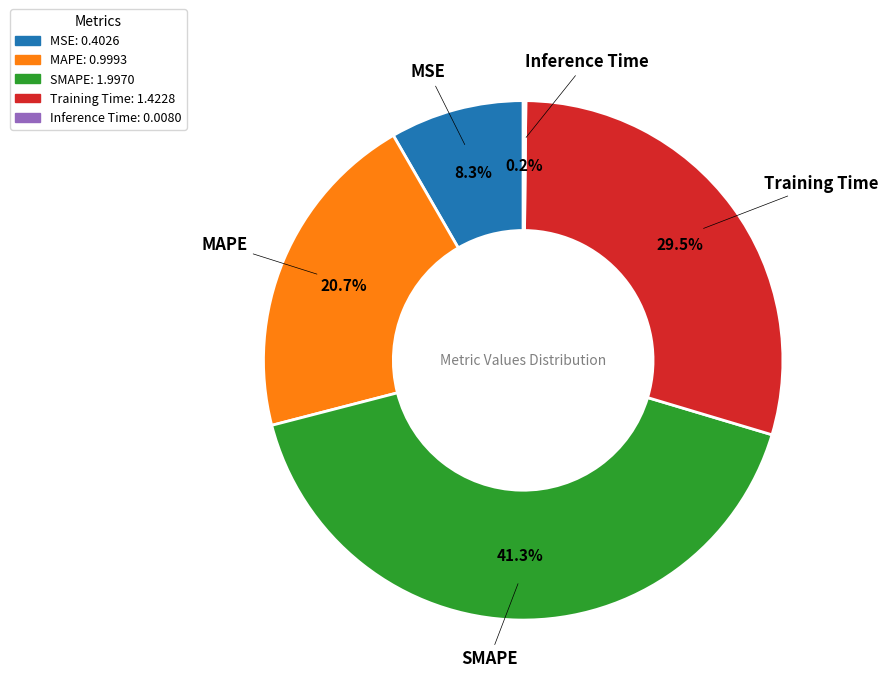

Does any single category account for the majority?

No